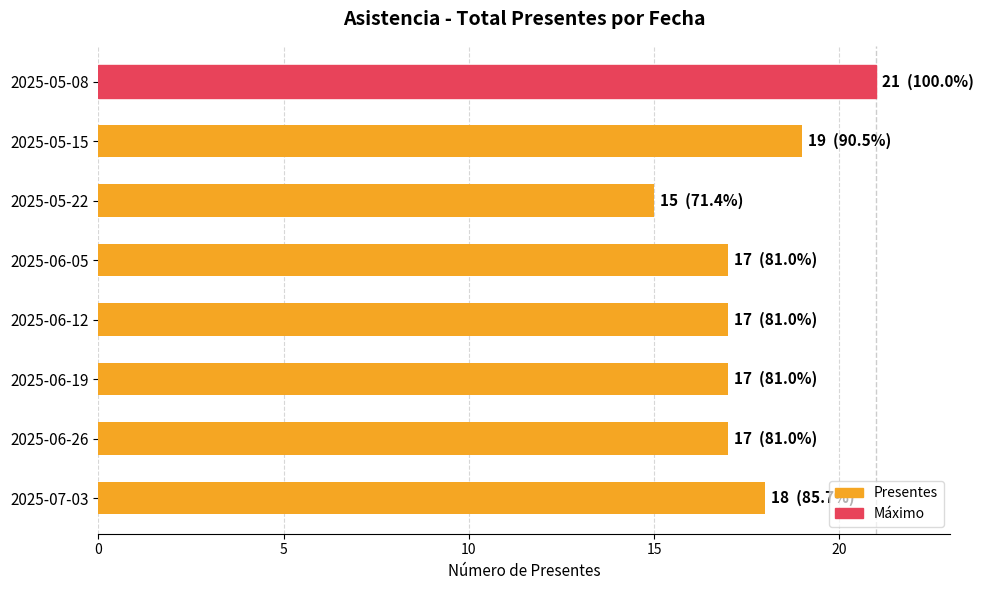

What is the smallest value displayed?

15